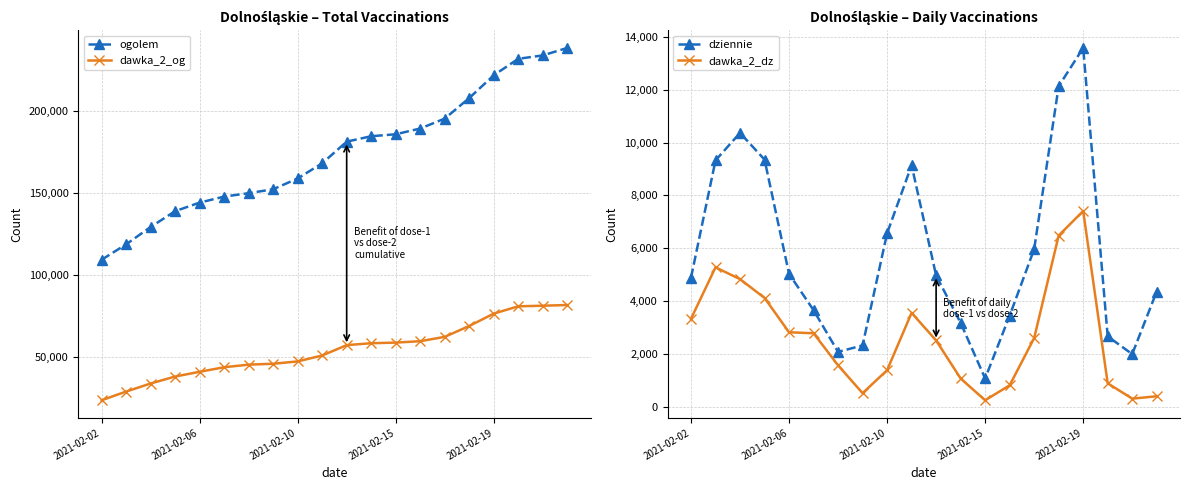

How many series are shown in this chart?

4